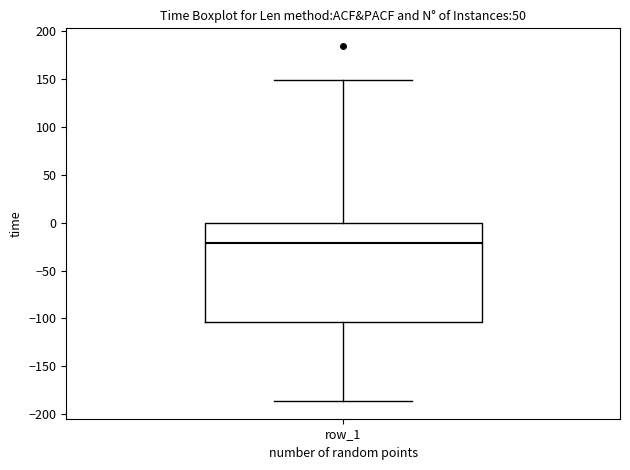

Transcribe this box plot: give where the median line is, the range the box spans, and where the two whiskers end, as read against the y-axis. The values are not printed on the chart, so give them approximately, as read against the axis.

median -20, box -105 to 0, whiskers -185 to 150